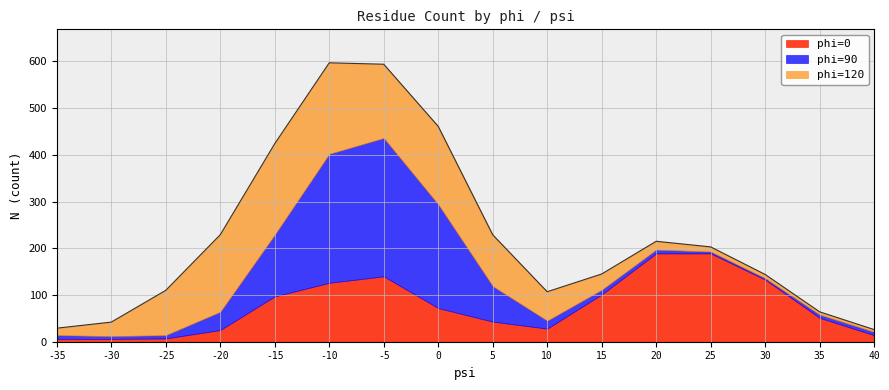

Reading left to right, transcribe all the data shown in this chart.

phi=0: 6	6	7	25	97	126	140	72	43	28	101	189	189	133	51	14
phi=90: 8	6	7	39	132	276	296	222	76	17	10	8	4	3	7	7
phi=120: 15	30	96	165	195	195	158	167	110	62	34	18	10	8	6	5